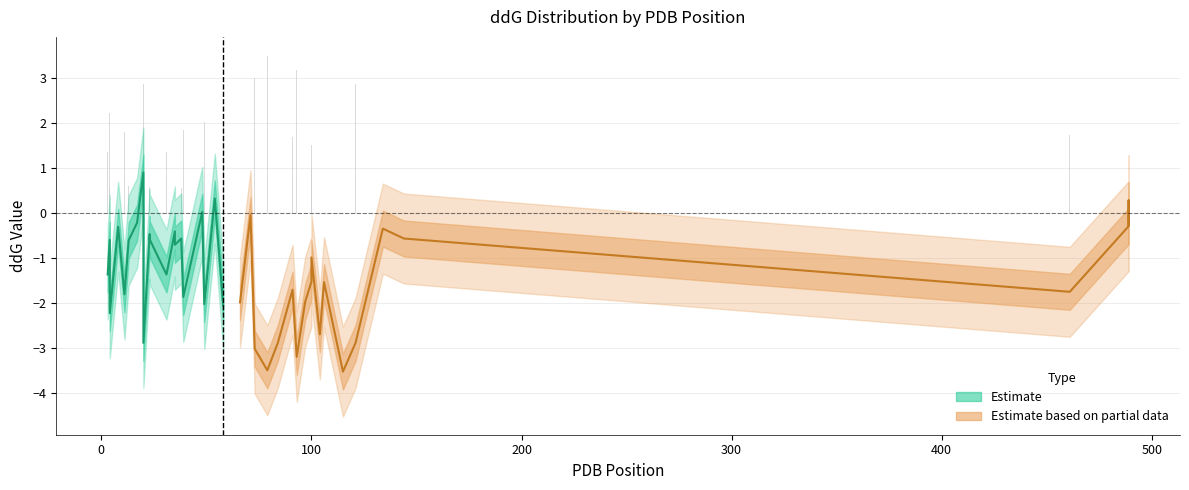

At which label is lower_ddG closest to -2?

25